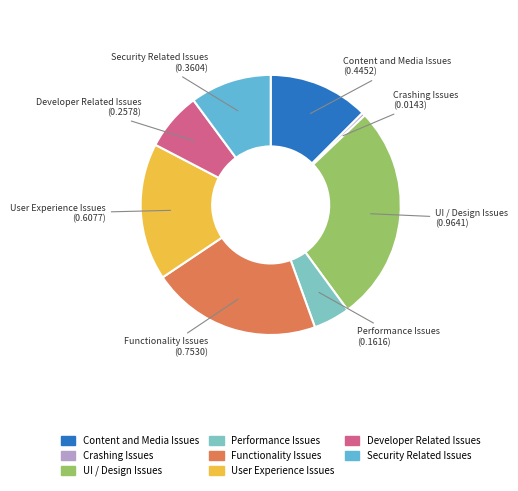

How many slices are in this pie chart?

8